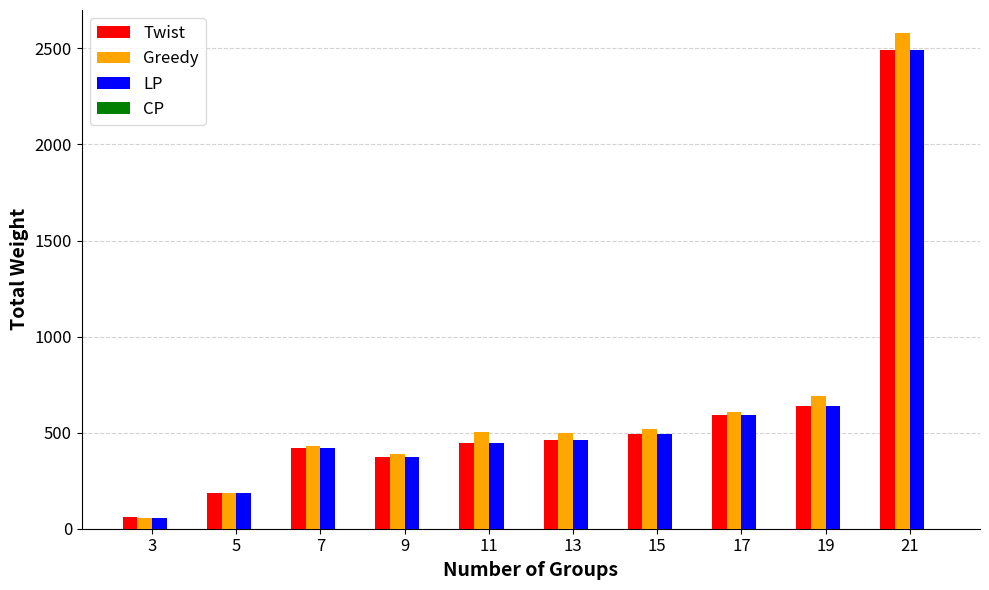

What is the difference between the LP values at 5 and 19?

455